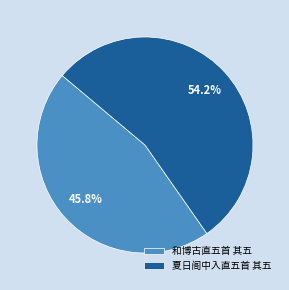

Which slice is the smallest?

和博古直五首 其五